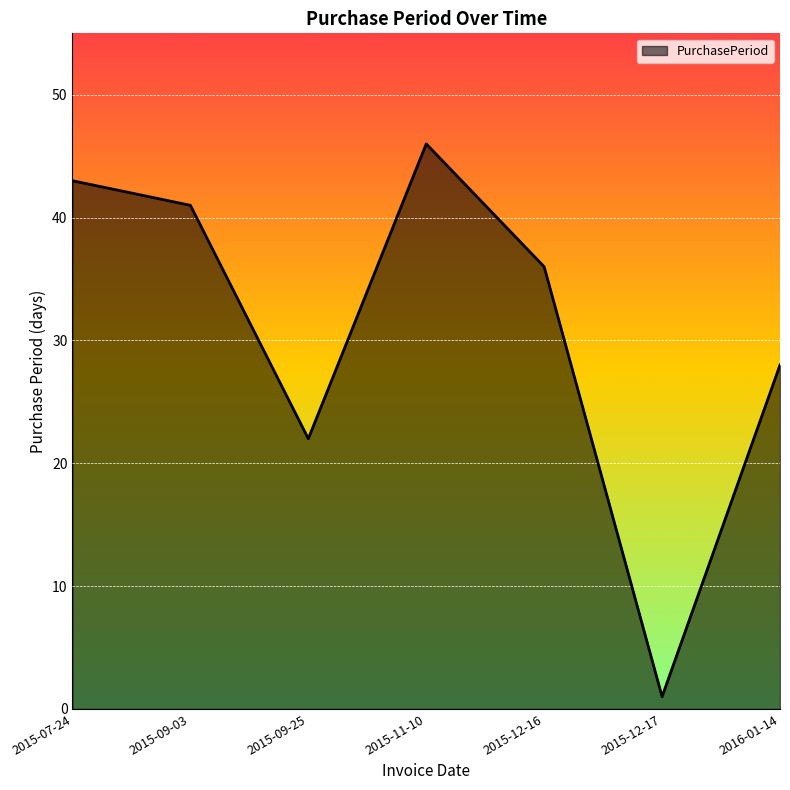

Which has a higher value, 2015-11-10 or 2015-09-03?

2015-11-10